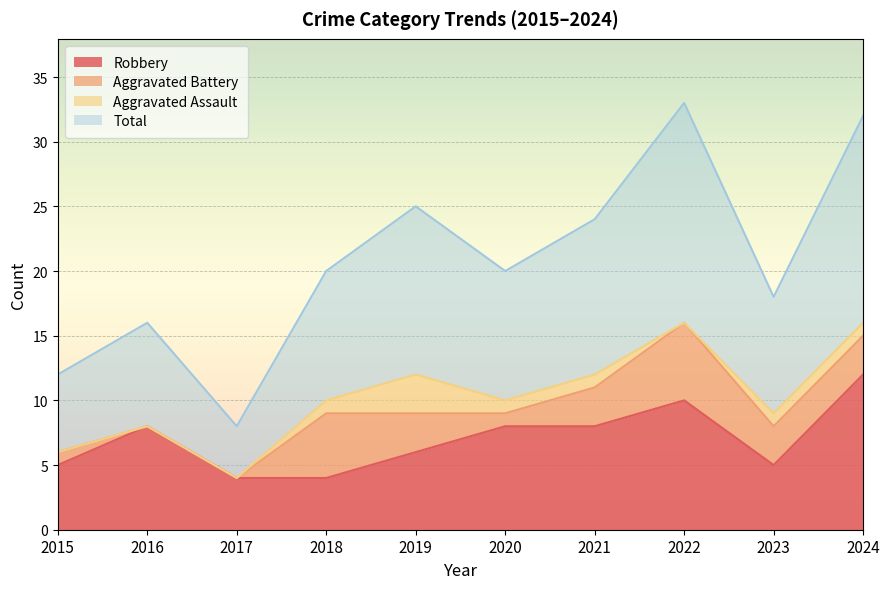

Which category has the highest value in the Robbery series?

2024